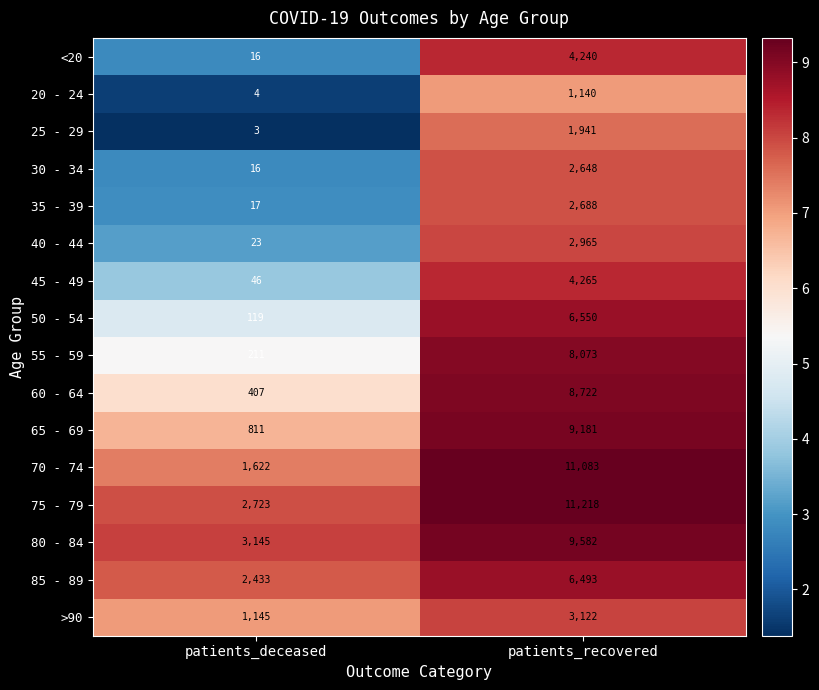

Is the value of <20 at patients_deceased greater than the value of 75 - 79 at patients_recovered?

No